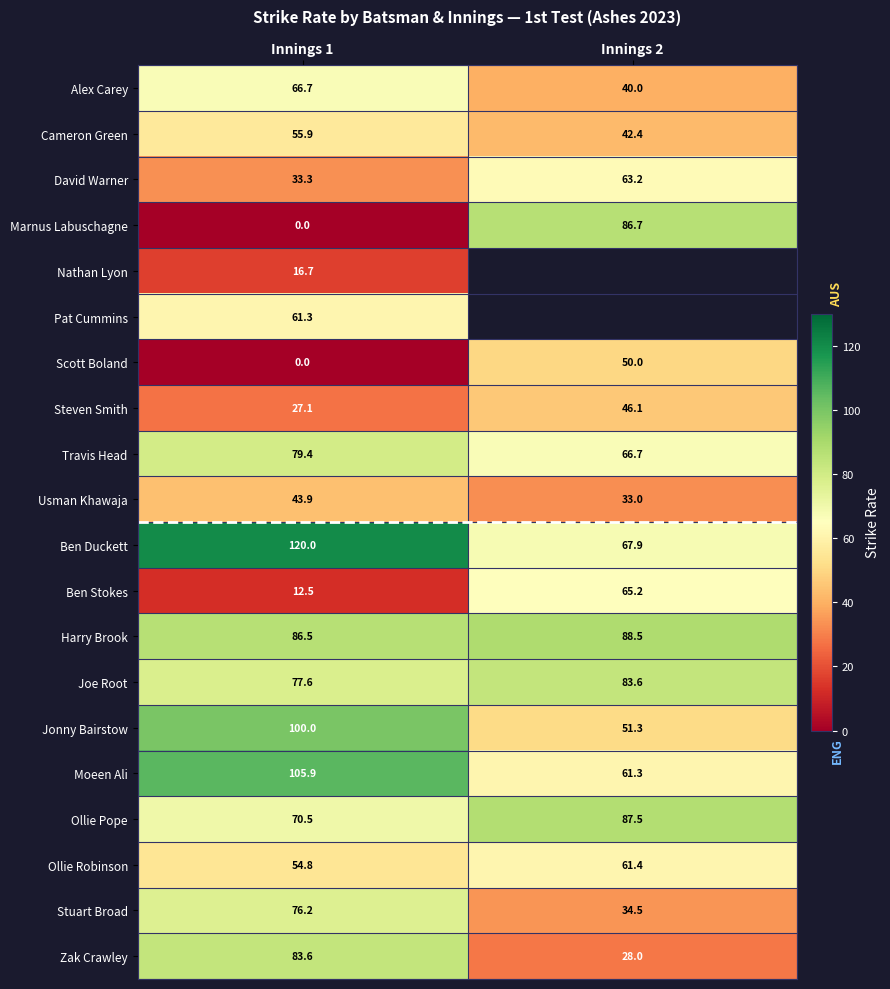

At how many categories does at least one series exceed 59?

2